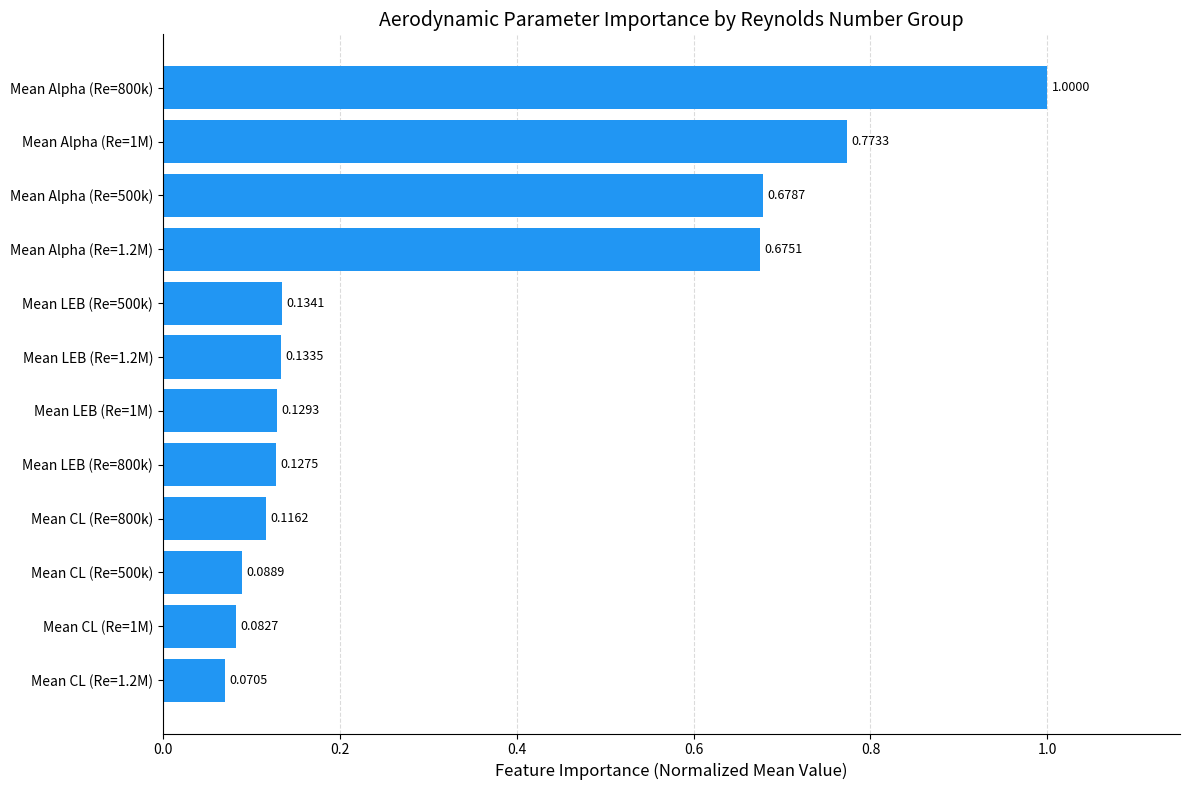

Between Mean LEB (Re=800k) and Mean Alpha (Re=1.2M), which is larger?

Mean Alpha (Re=1.2M)